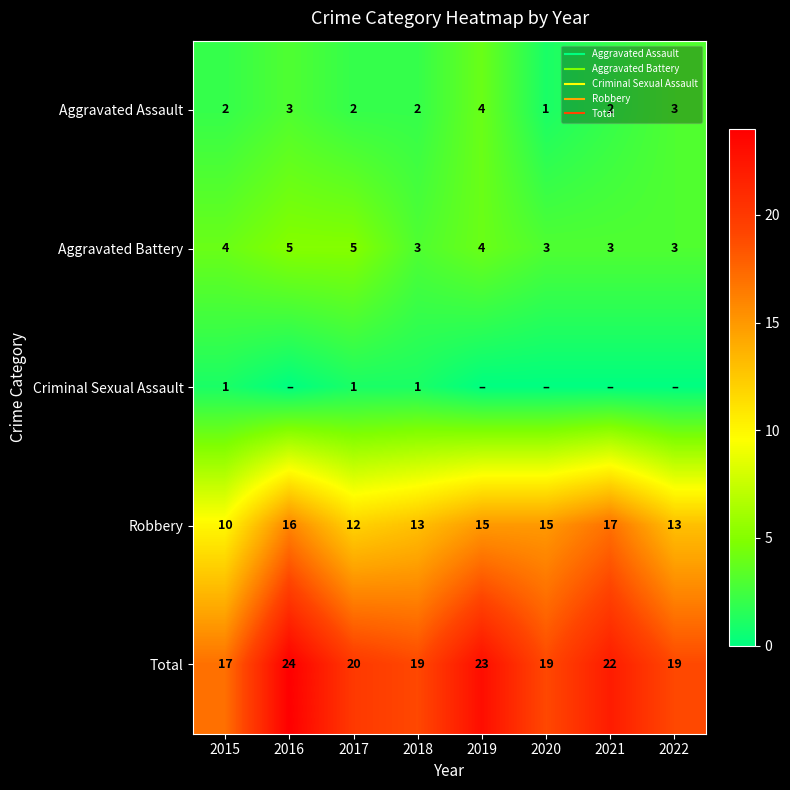

Which category has the lowest value across all series?

2016